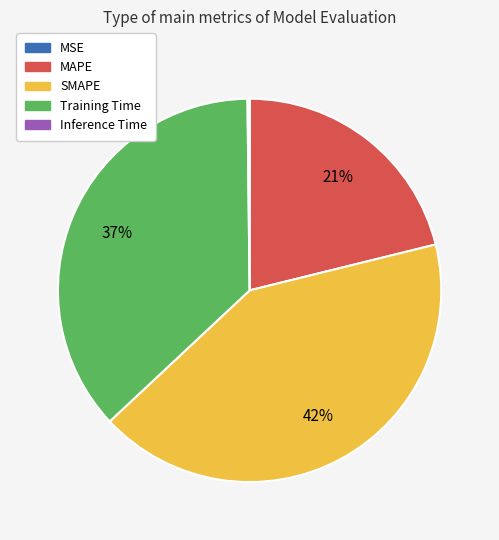

Between MAPE and SMAPE, which is larger?

SMAPE